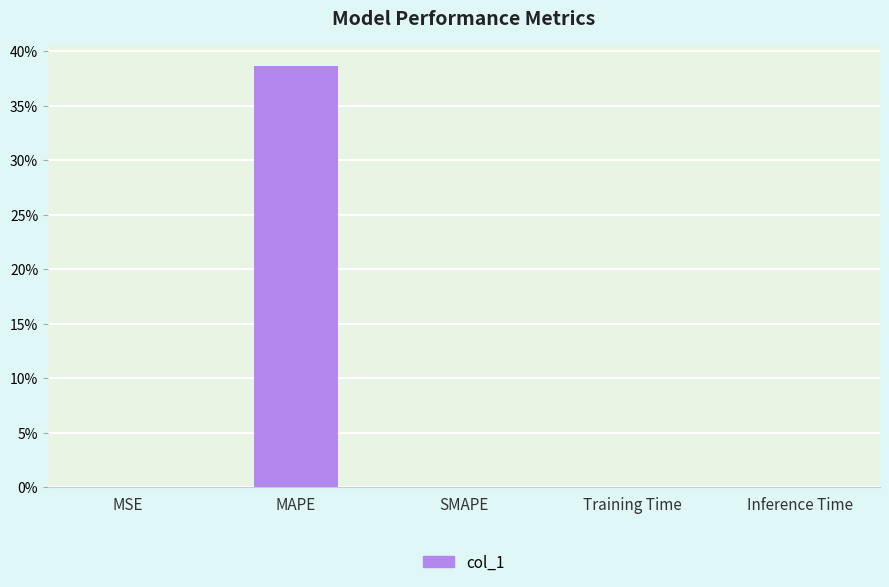

What is the sum of all values?

38.6